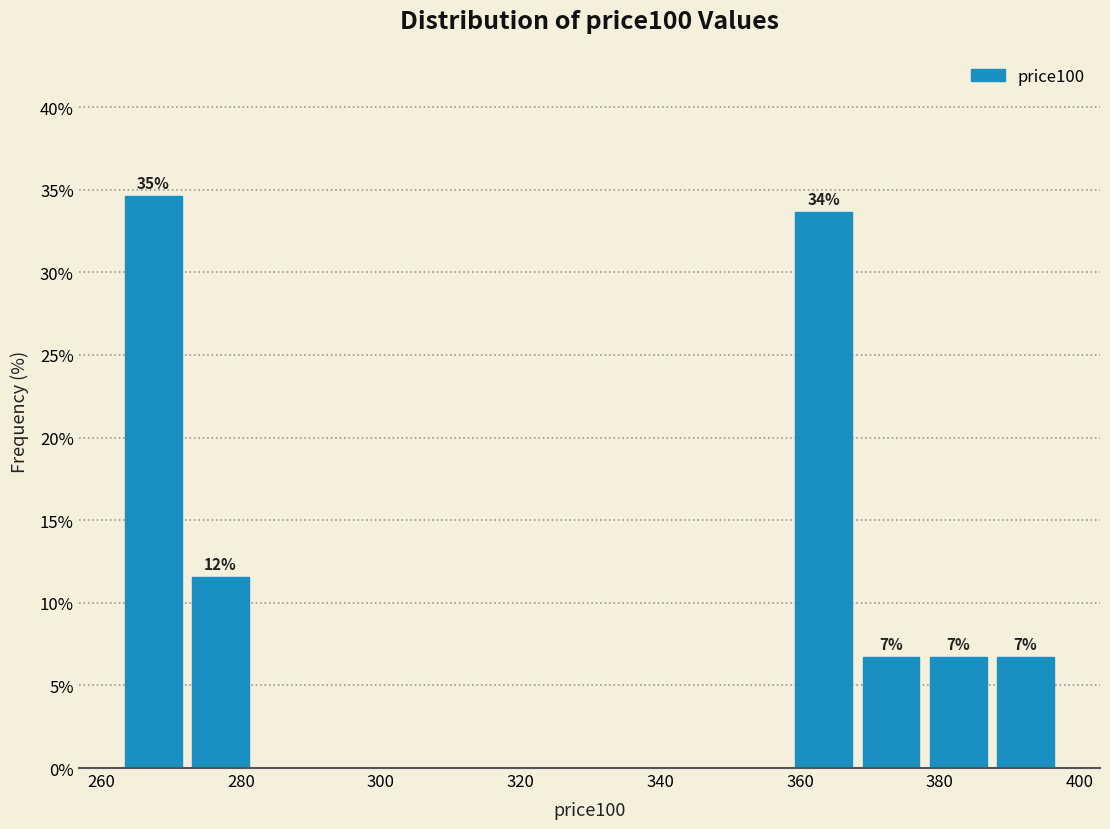

Over which range of the x-axis is the bar tallest?

262 to 272